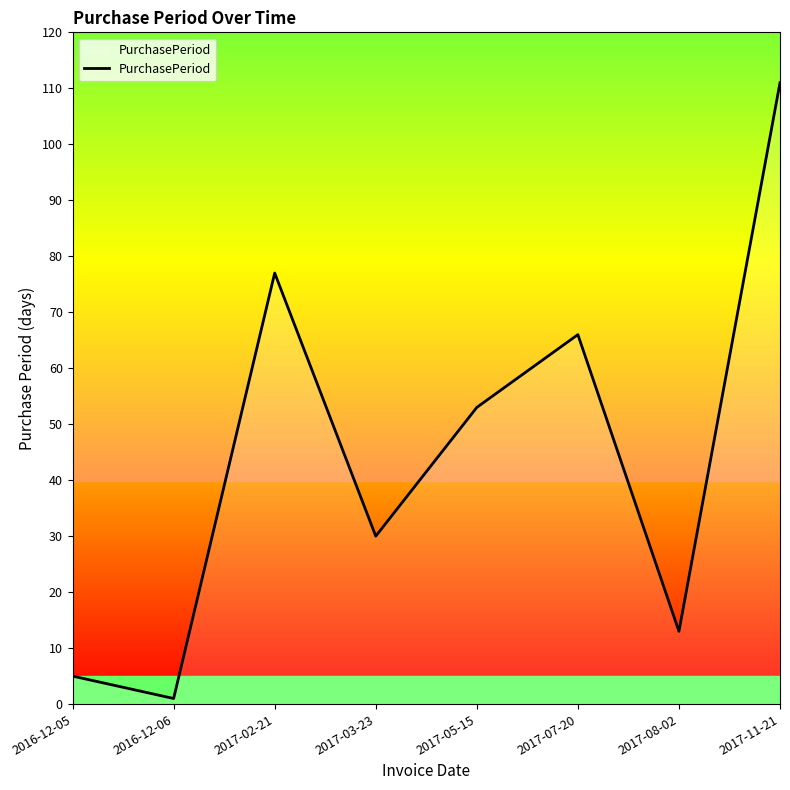

Is this an area chart (filled region under the line)?

No